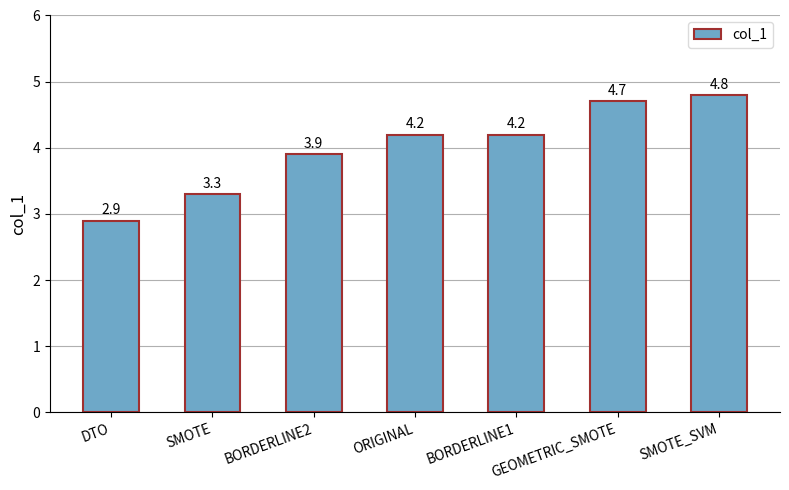

What is the label of the 5th bar from the left?

BORDERLINE1